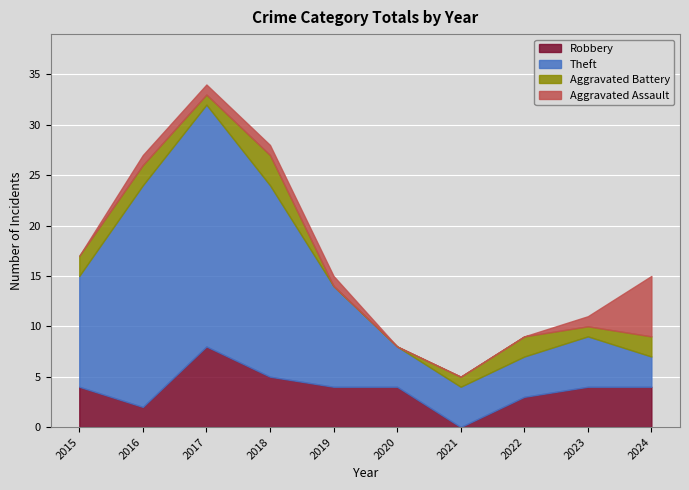

What is the difference between the highest and lowest values at 2018?

18